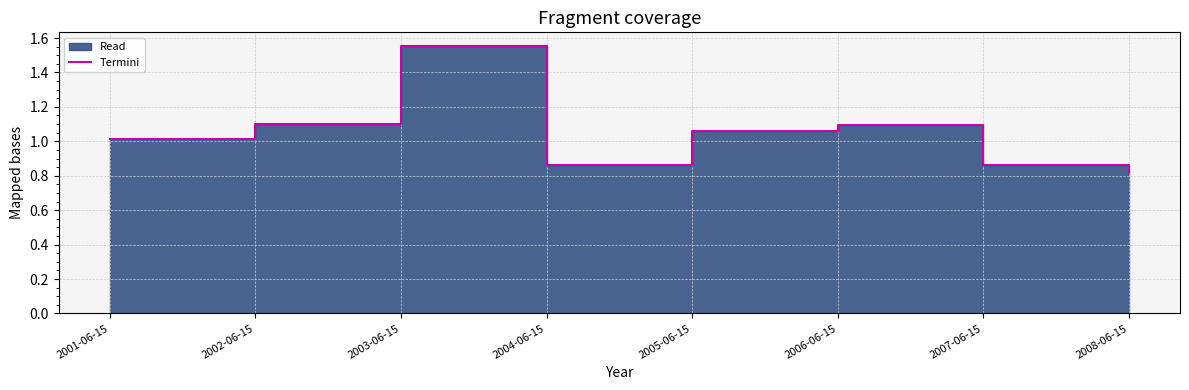

List the labels in order of value, largest first.

2003-06-15, 2002-06-15, 2006-06-15, 2005-06-15, 2001-06-15, 2007-06-15, 2004-06-15, 2008-06-15